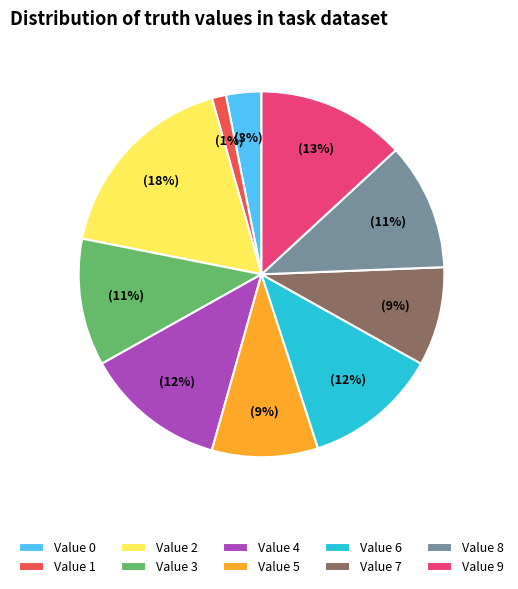

Which slice is the largest?

Value 2